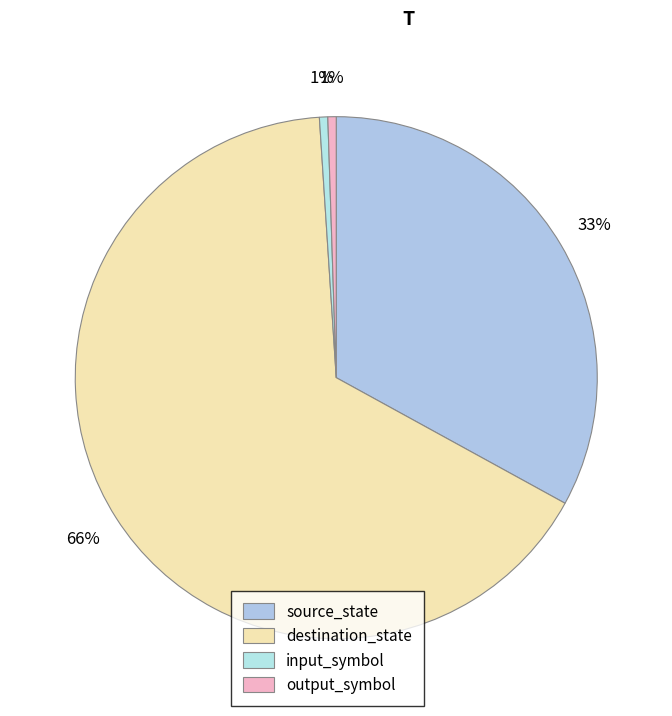

How many segments does this pie chart have?

4